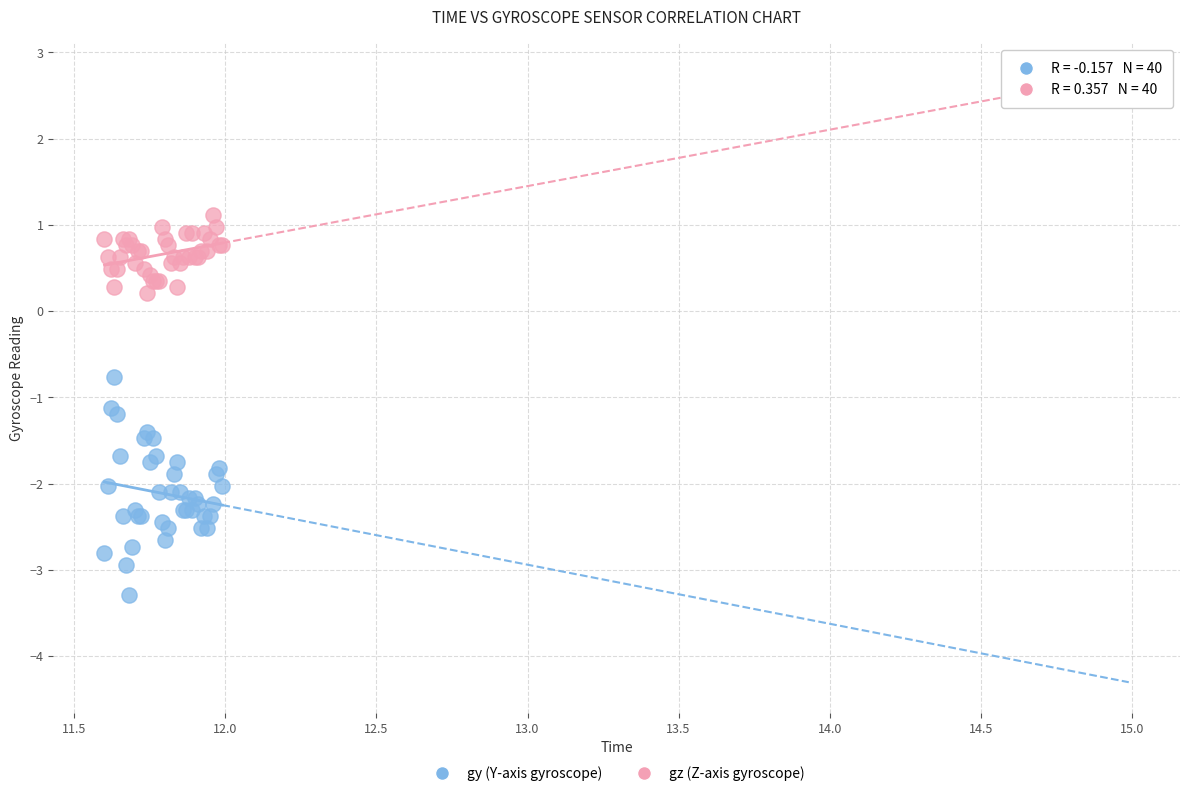

Which series reaches the minimum Y coordinate?

gy (Y-axis gyroscope)